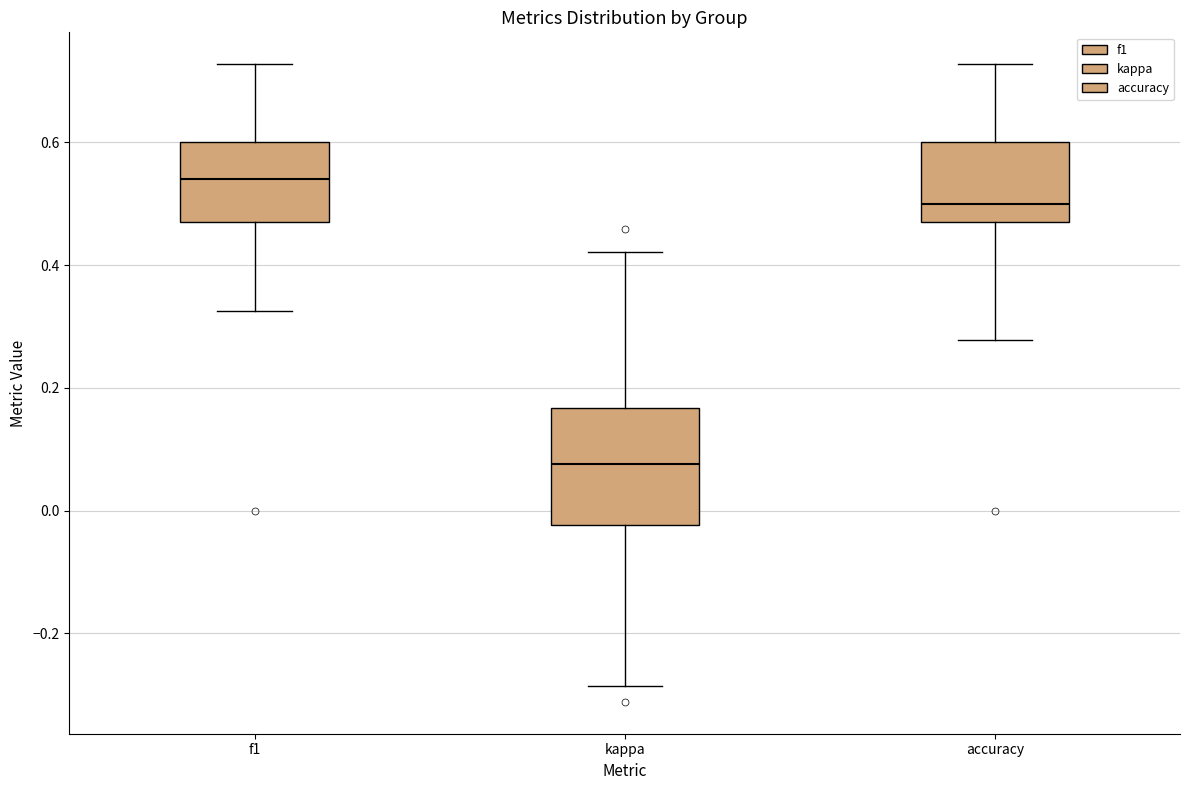

Which box's median line is the lowest?

kappa